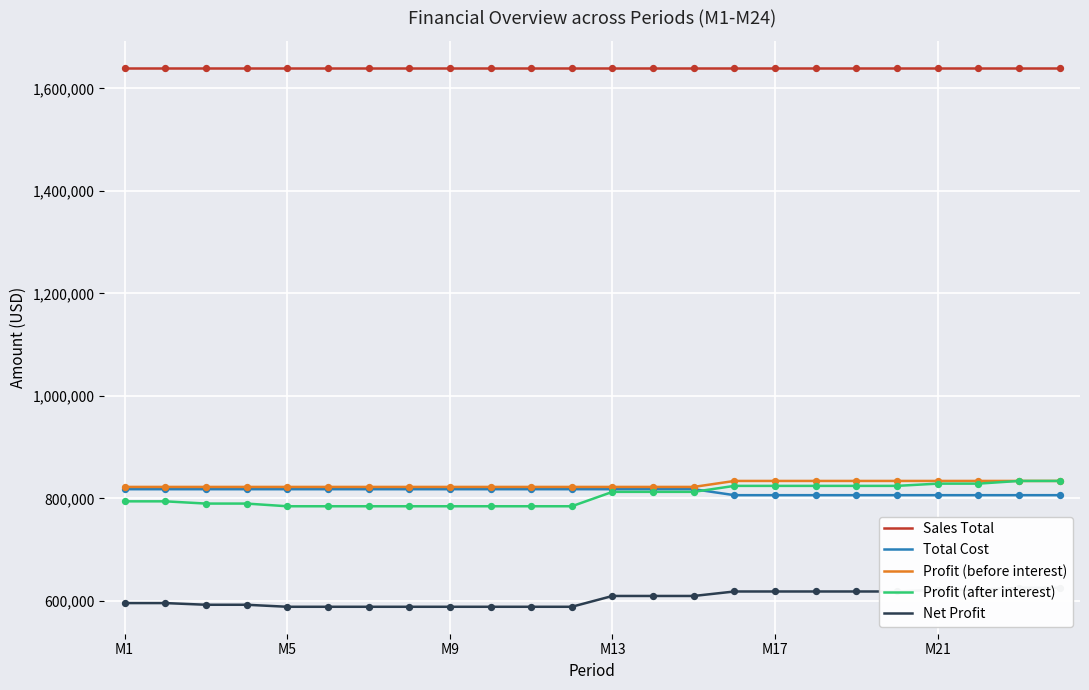

At which category is the sum across all series the highest?

22